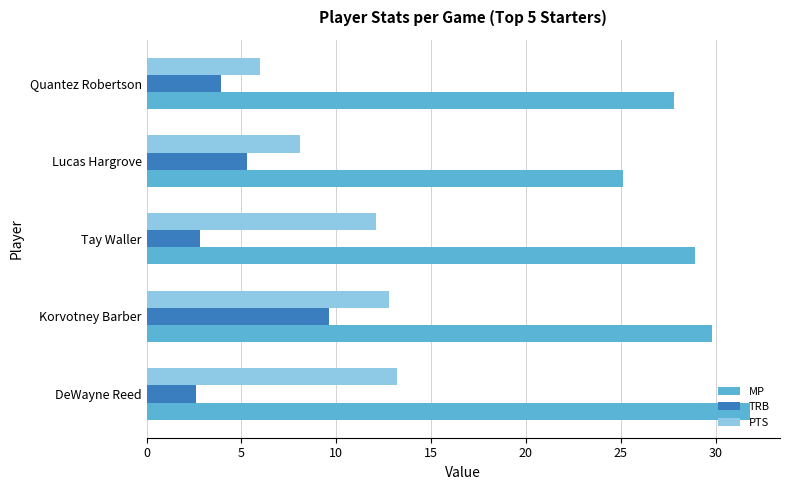

How many data points in PTS are above 12?

3